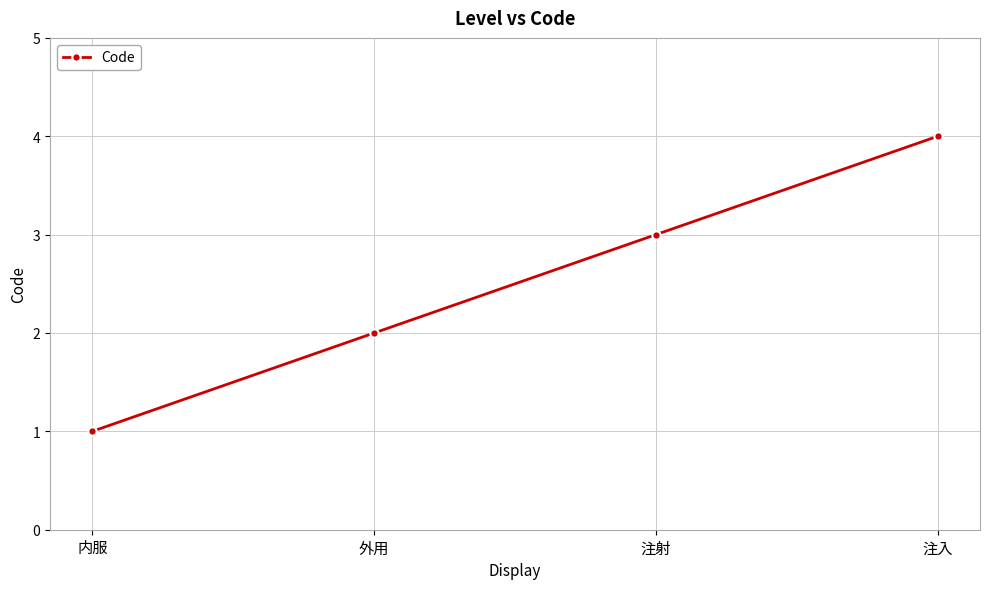

What position from the right is 注入?

1